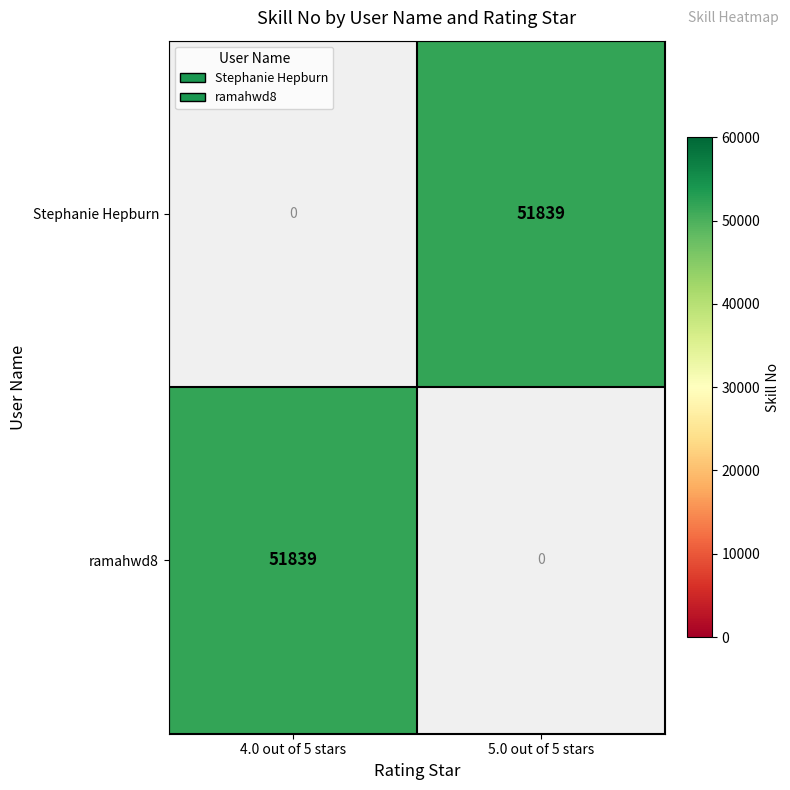

What is the greatest value displayed?

51839.0